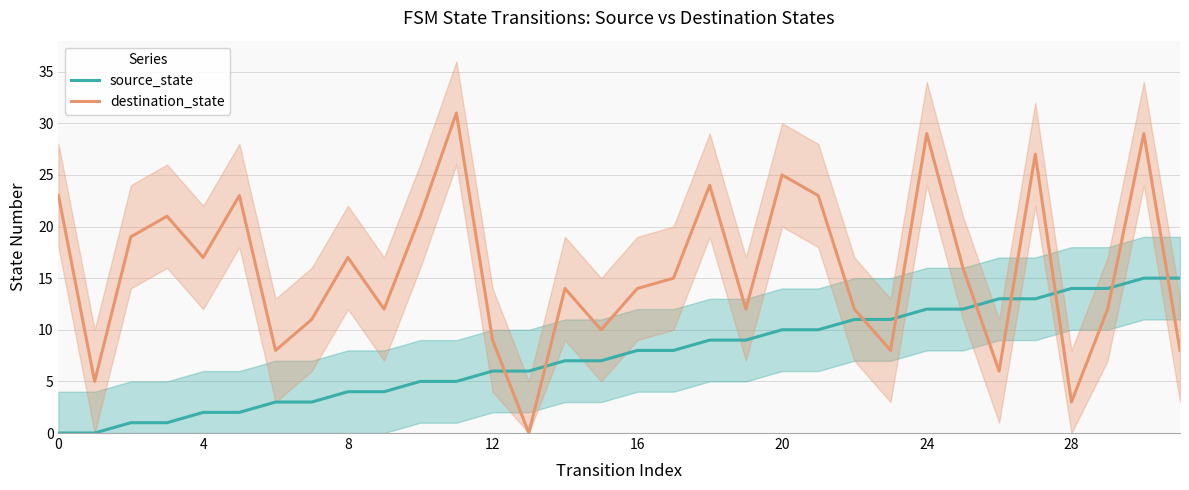

How many values in the source_state series exceed 8?

14